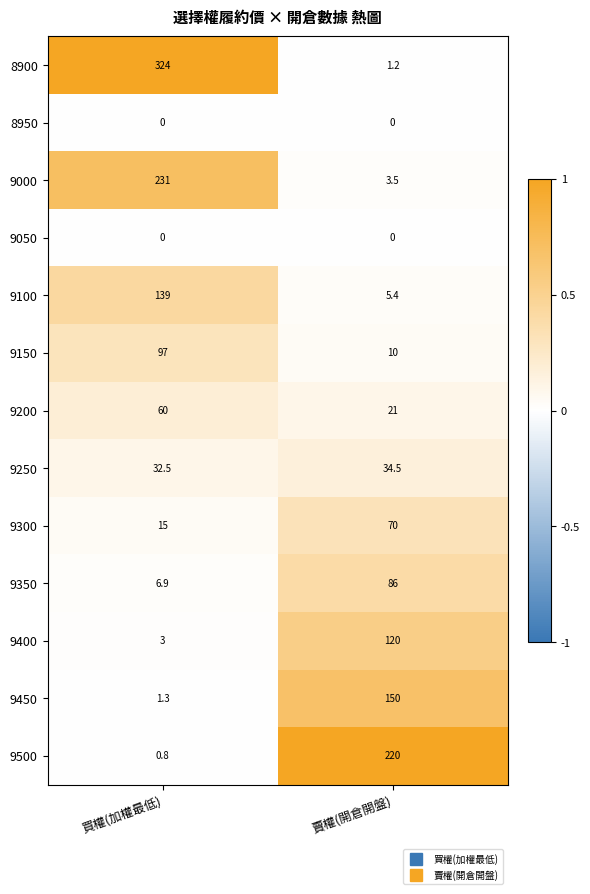

At which category is the sum across all series the highest?

買權(加權最低)